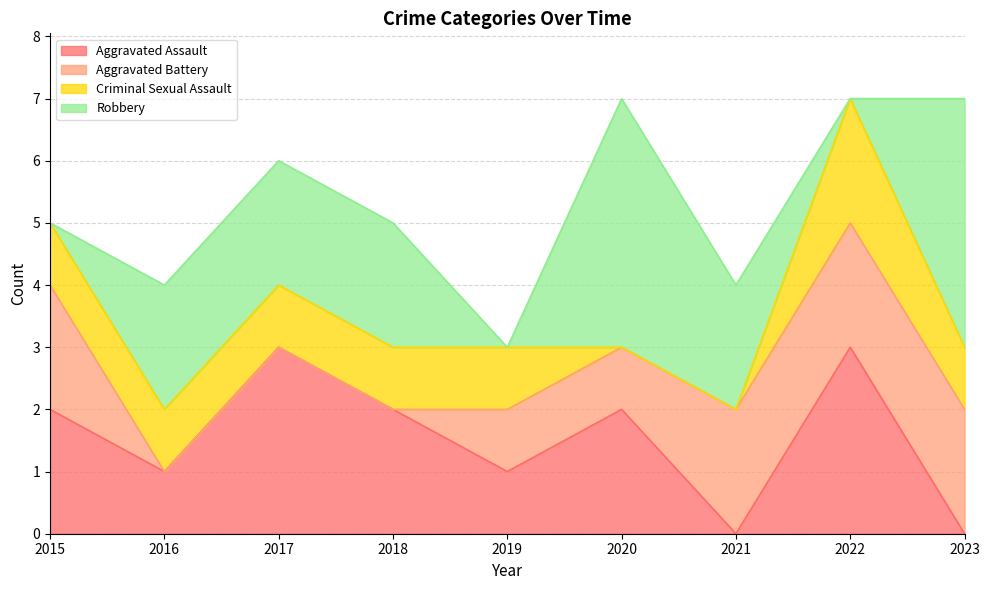

Which series has the largest total across all categories?

Robbery